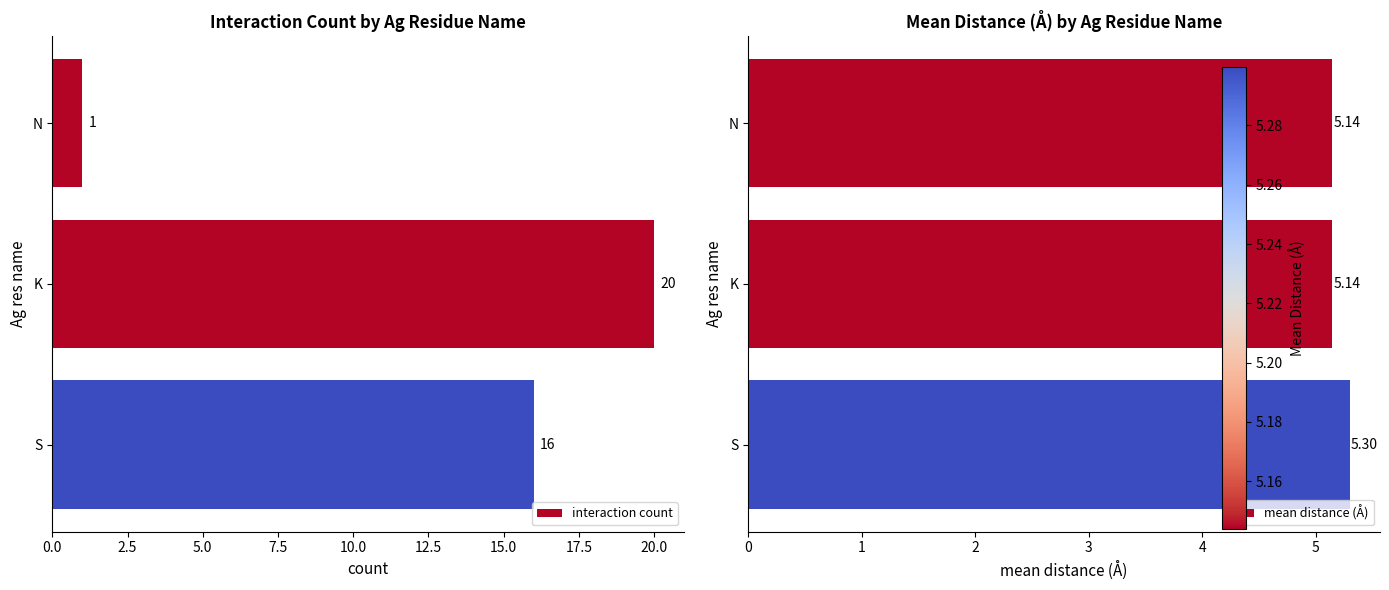

Are the bars grouped side by side (vs. stacked)?

Yes